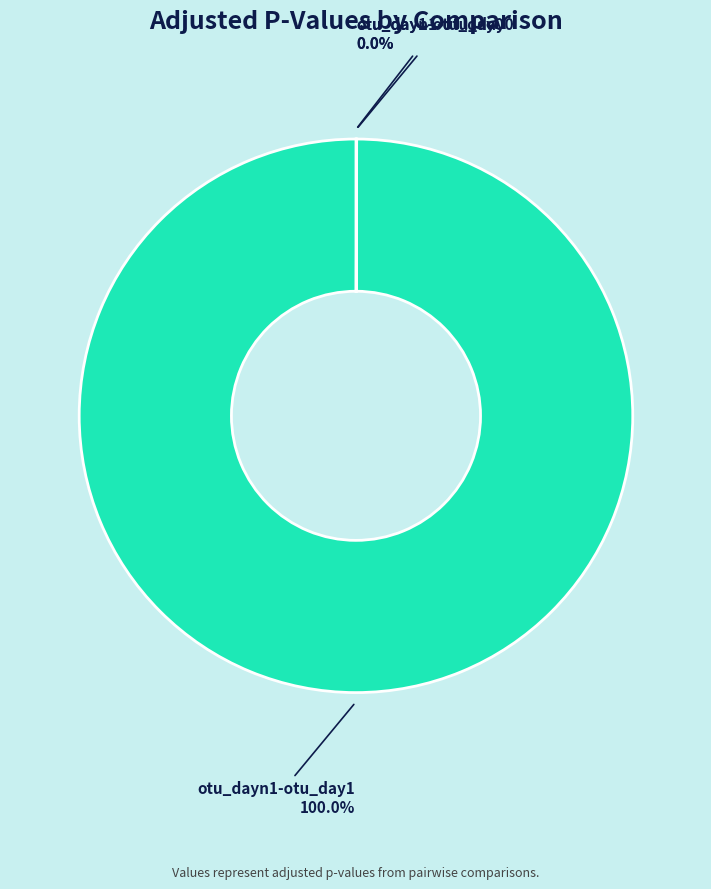

Is there a majority slice in this chart?

Yes